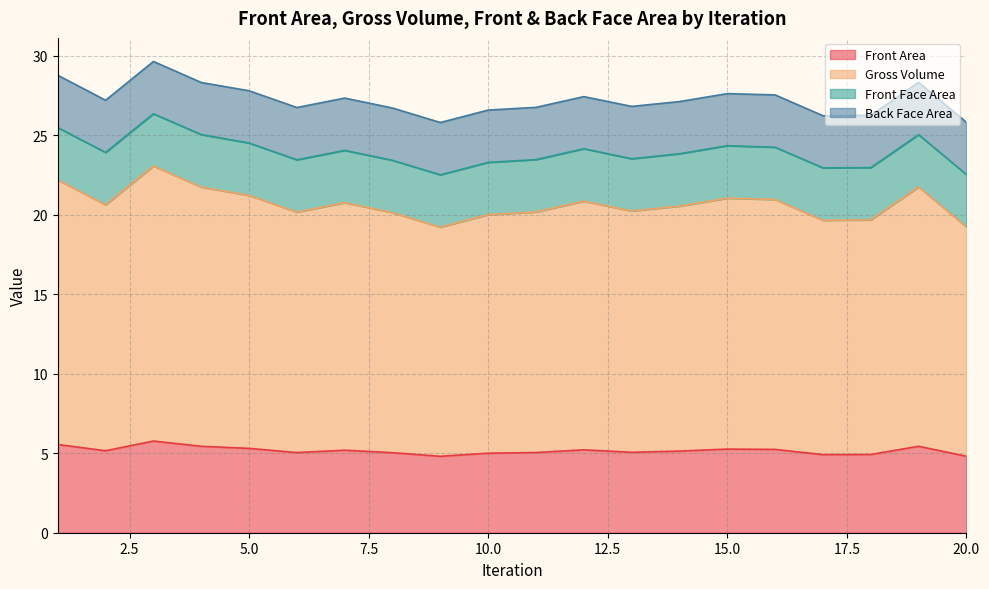

What is the smallest value displayed?

4.8